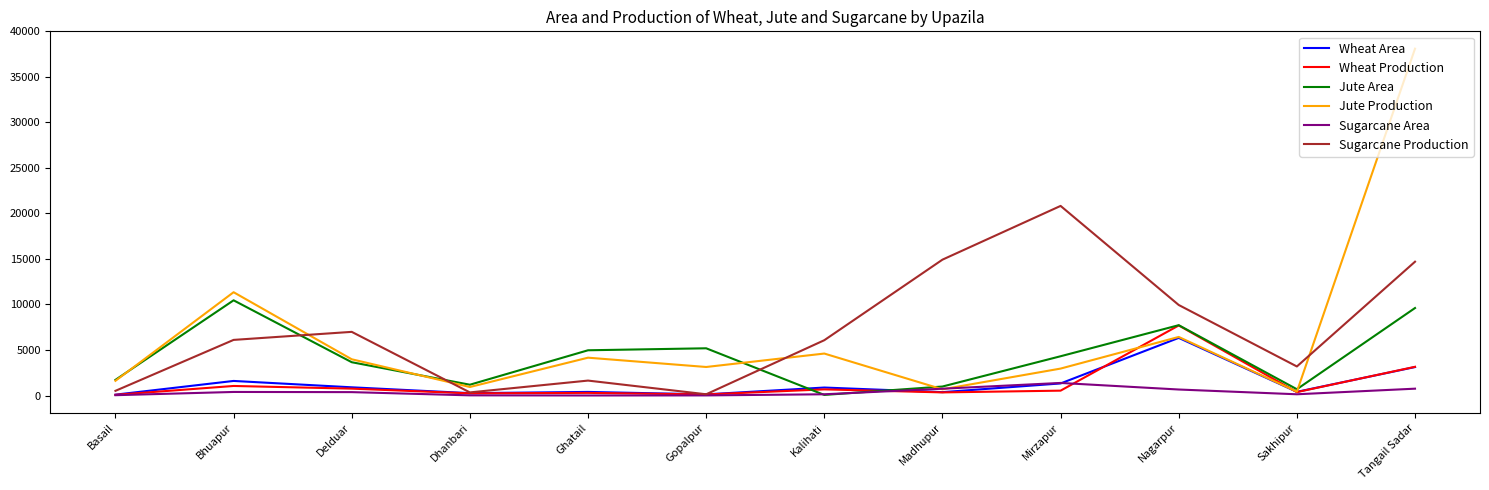

What is the total value across all series at Basail?

4045